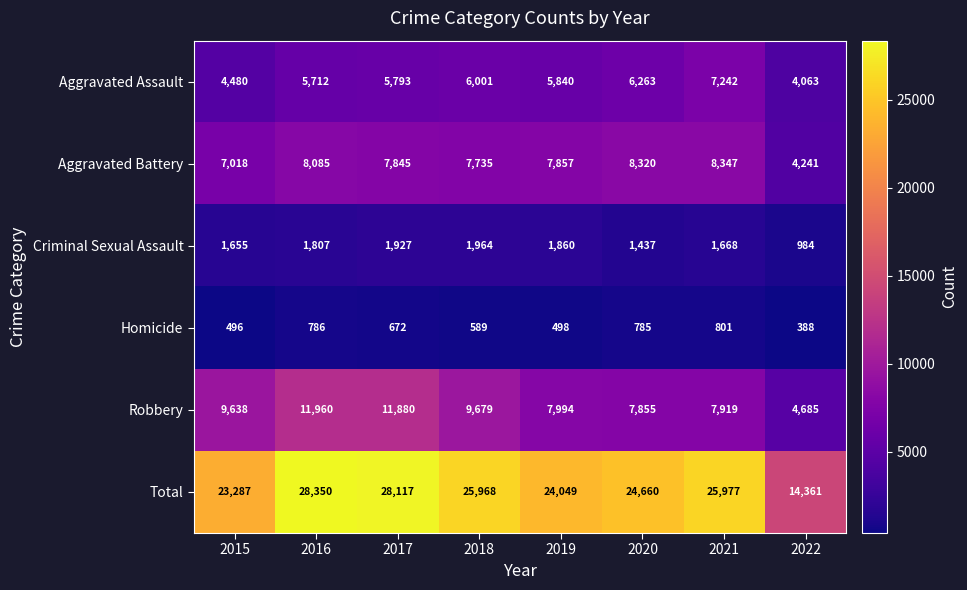

At which category does the chart reach its peak across all series?

2016